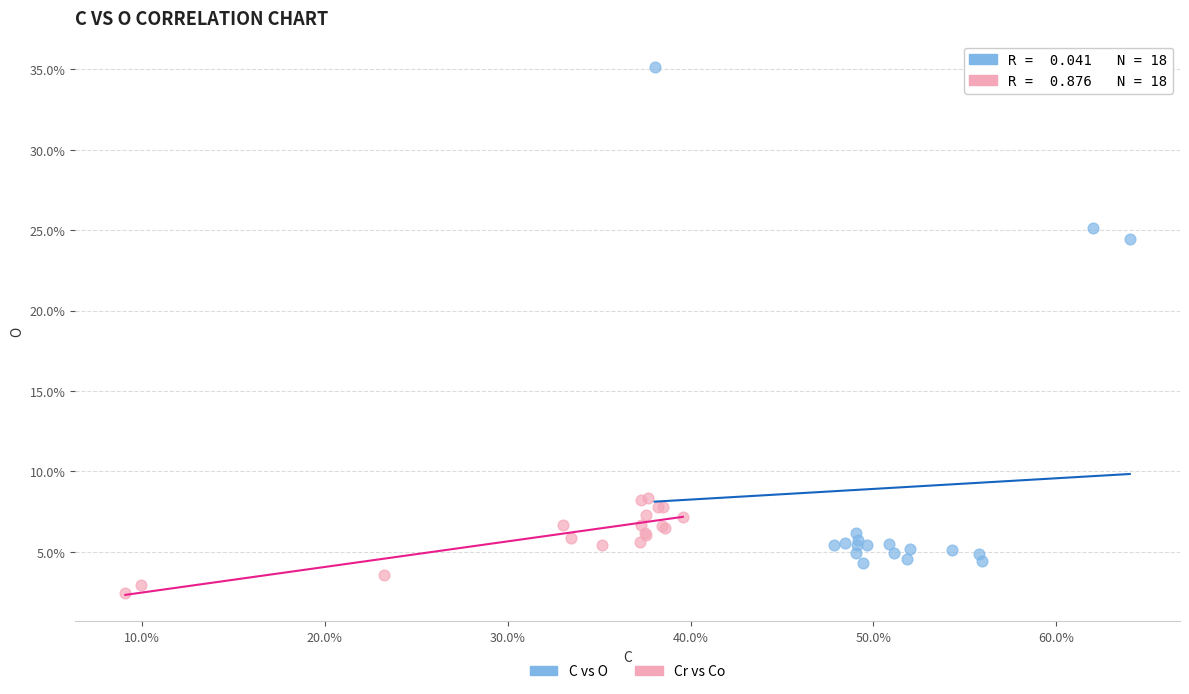

Which series reaches the maximum Y coordinate?

C vs O